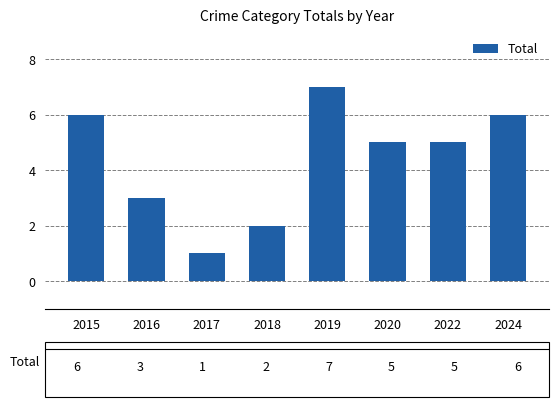

Between 2019 and 2016, which is larger?

2019